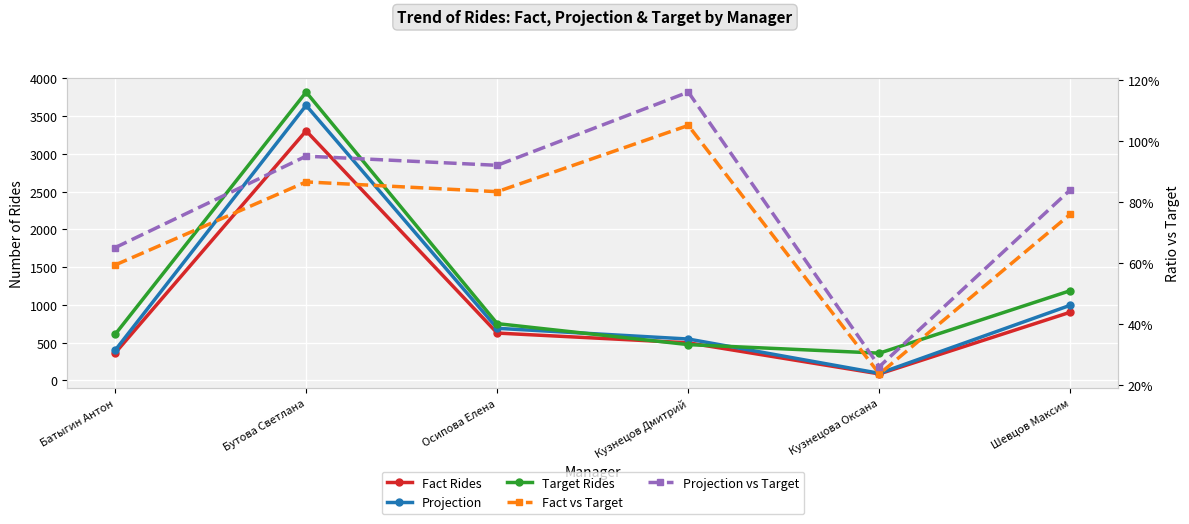

What is the total value across all series at Кузнецова Оксана?

538.5